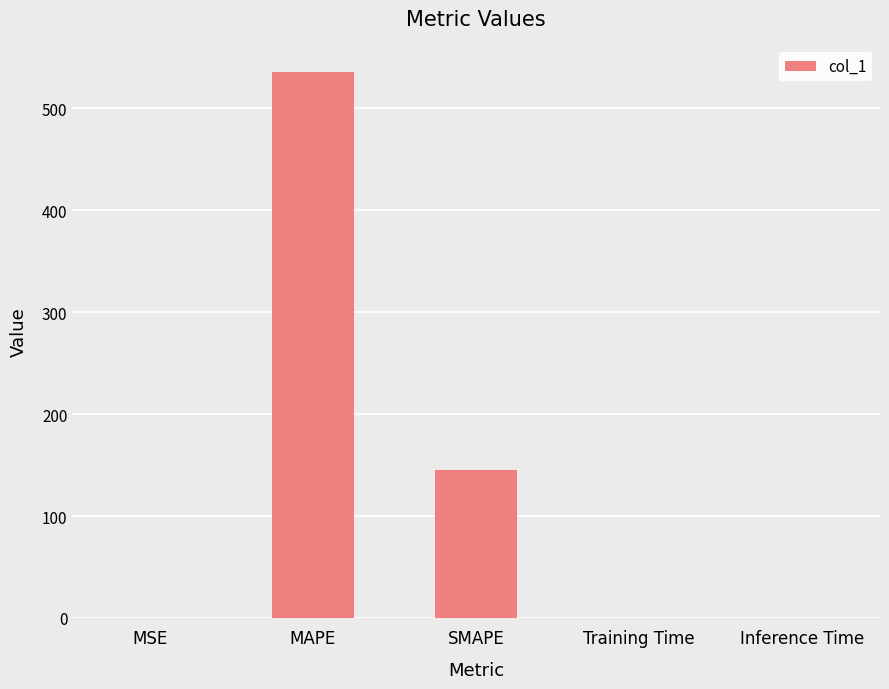

What is the greatest value displayed?

535.7